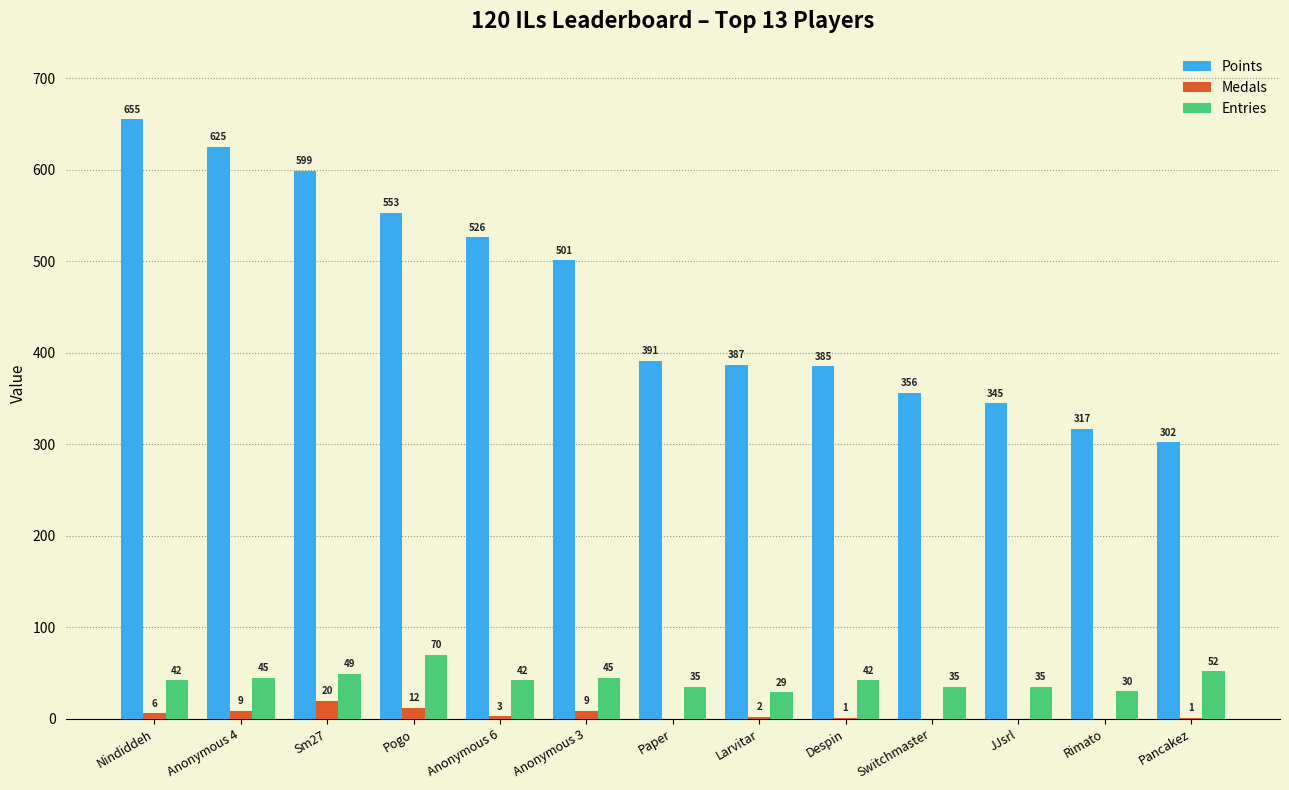

What is the sum of all Points values?

5942